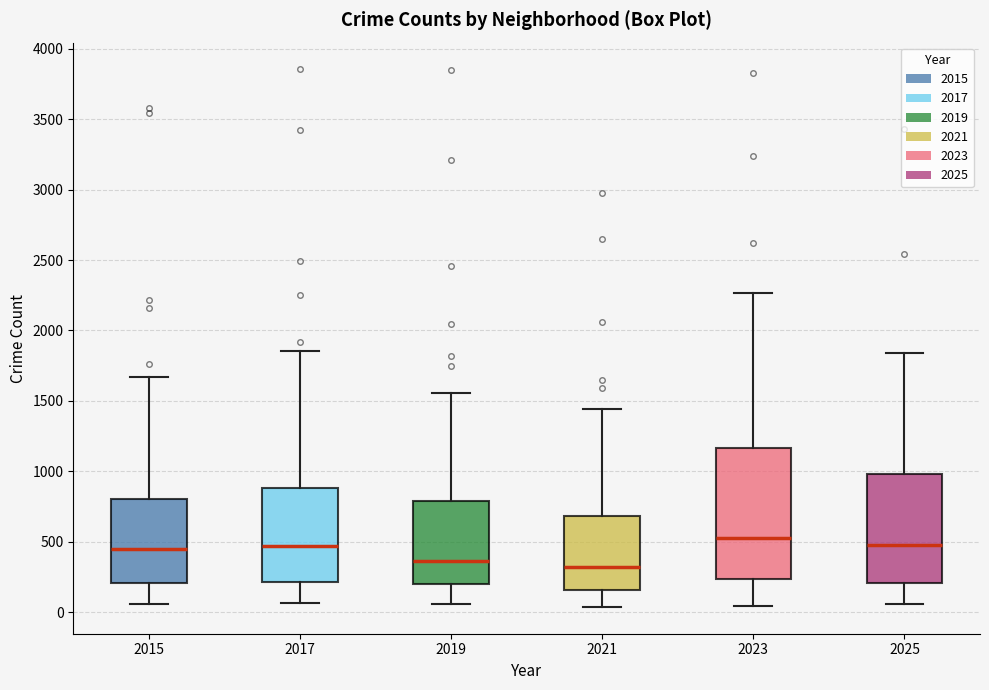

Reading left to right, transcribe this box plot: for each box, give where its median line is, the range the box spans, and where its two whiskers end, as read against the y-axis. The values are not printed on the chart, so give them approximately, as read against the axis.

2015: median 450, box 200 to 800, whiskers 50 to 1650
2017: median 450, box 200 to 900, whiskers 50 to 1850
2019: median 350, box 200 to 800, whiskers 50 to 1550
2021: median 300, box 150 to 700, whiskers 50 to 1450
2023: median 550, box 250 to 1150, whiskers 50 to 2250
2025: median 500, box 200 to 1000, whiskers 50 to 1850